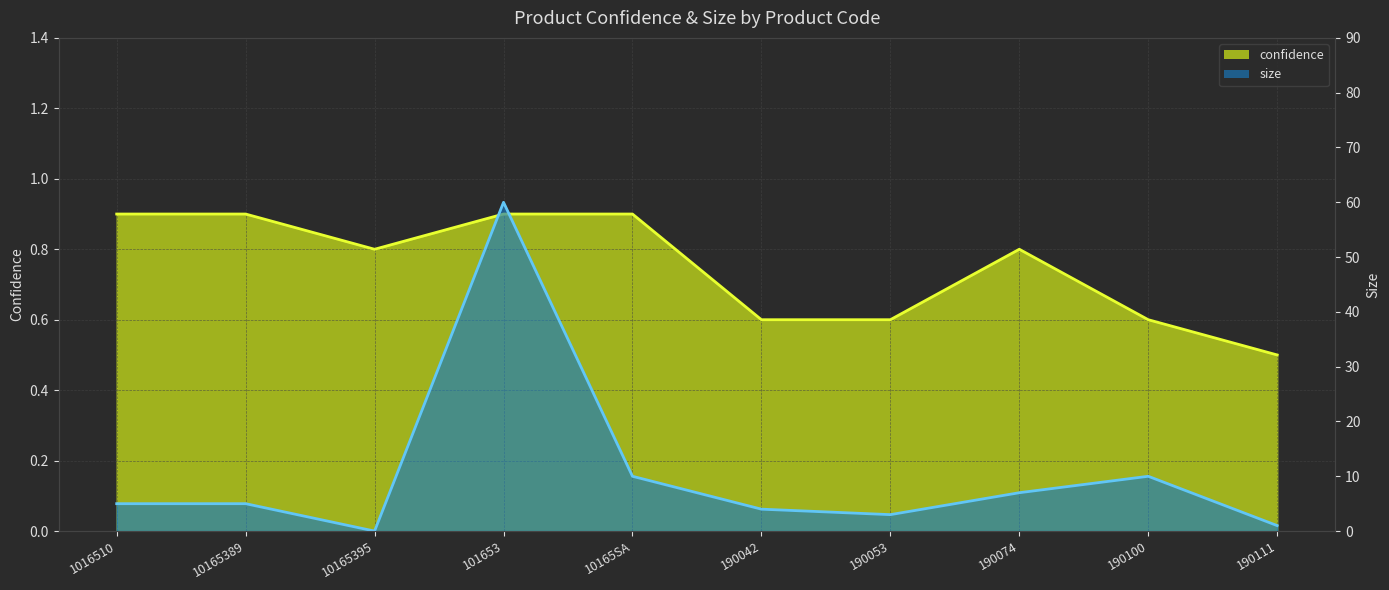

Where is the first local maximum for size?

101653